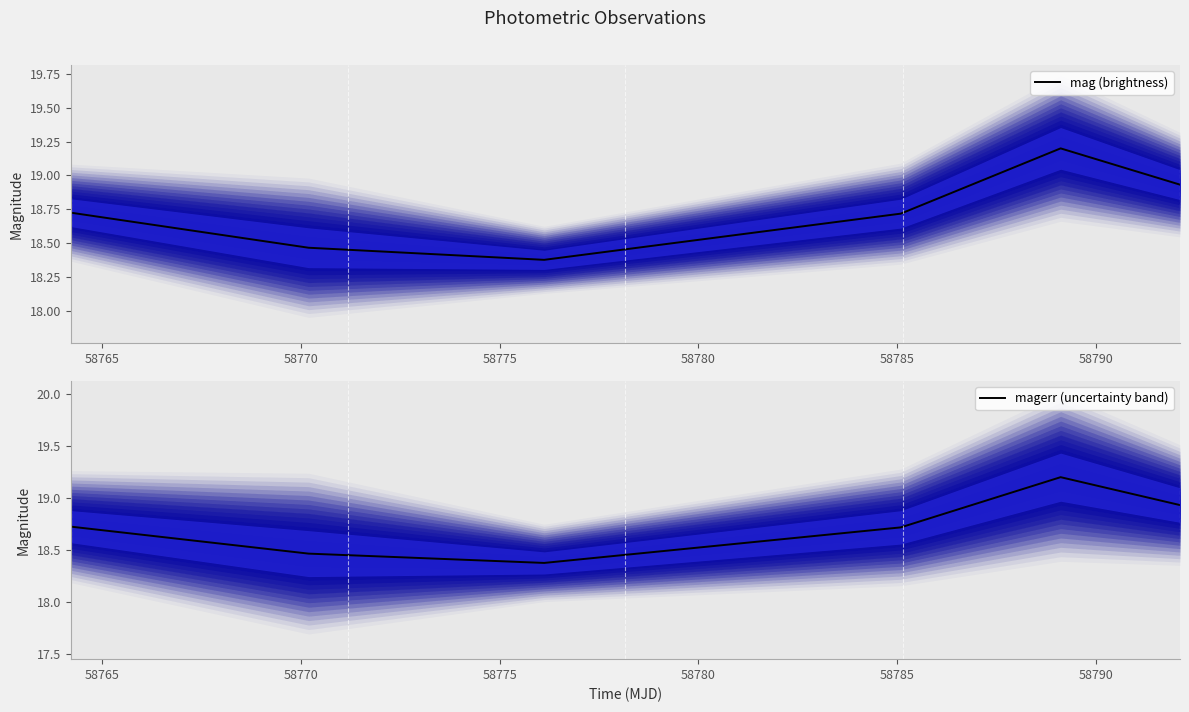

What is the minimum value for magerr (uncertainty band)?

18.4